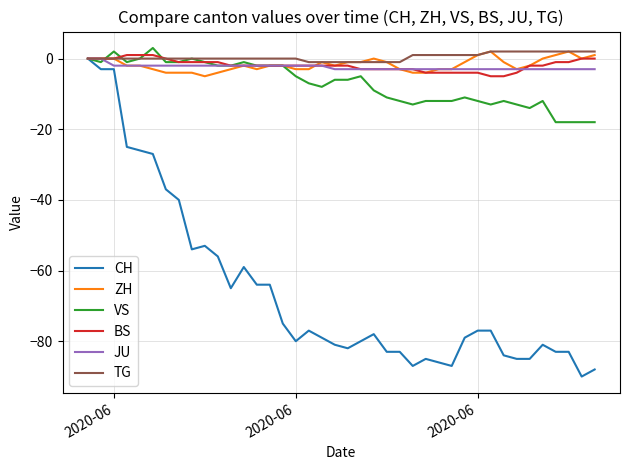

What is the minimum value shown in the chart?

-90